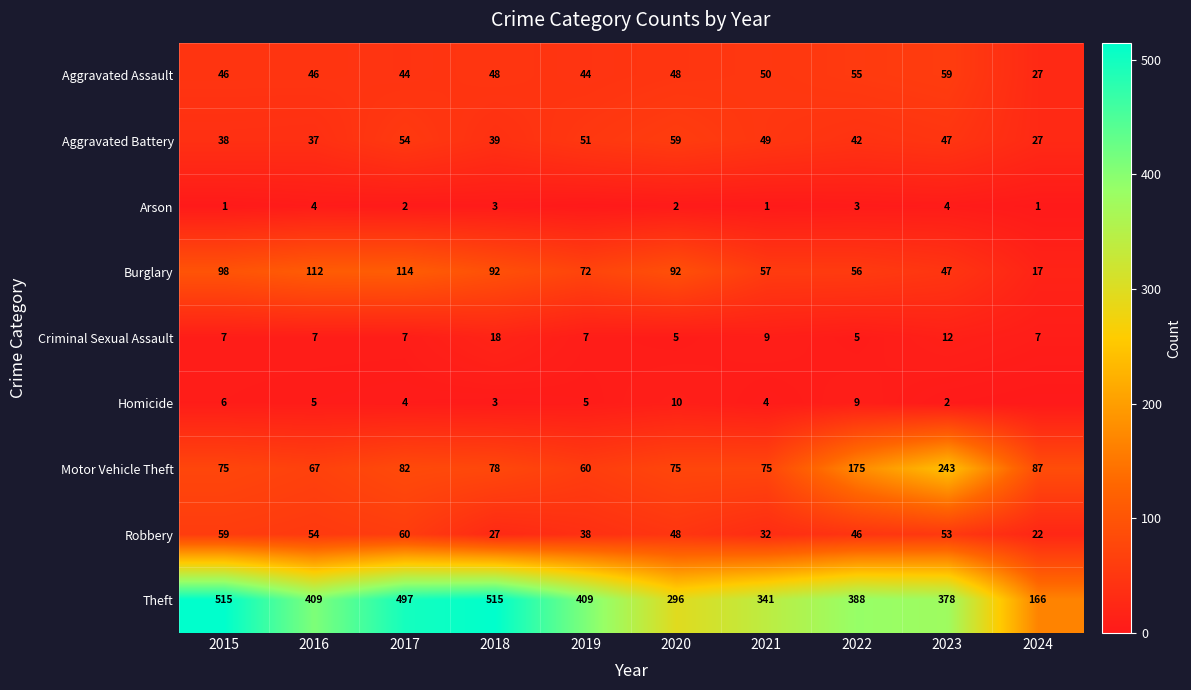

How many values in the Criminal Sexual Assault series are below 7?

2